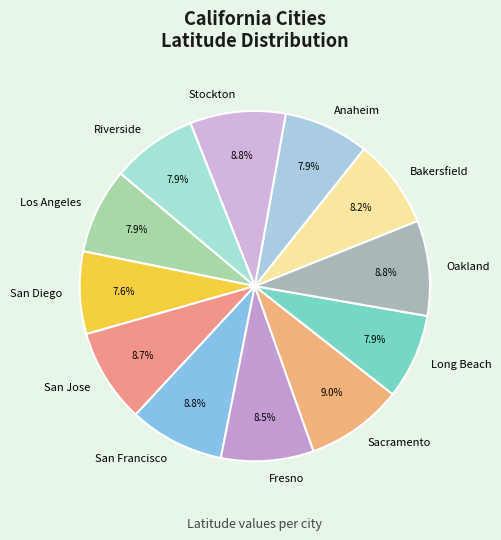

Combined, do San Diego and San Francisco account for over 50%?

No